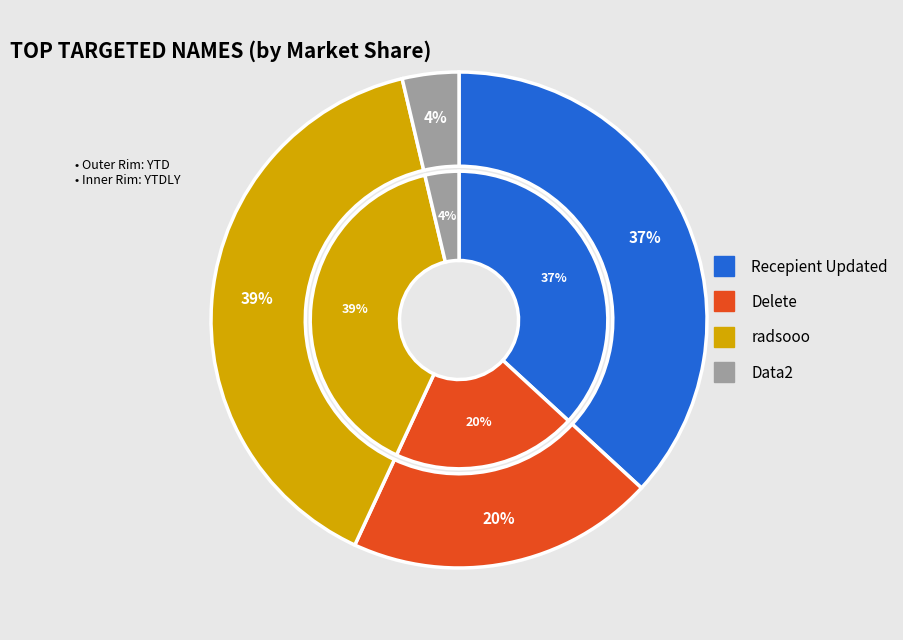

Which slice is the largest?

radsooo